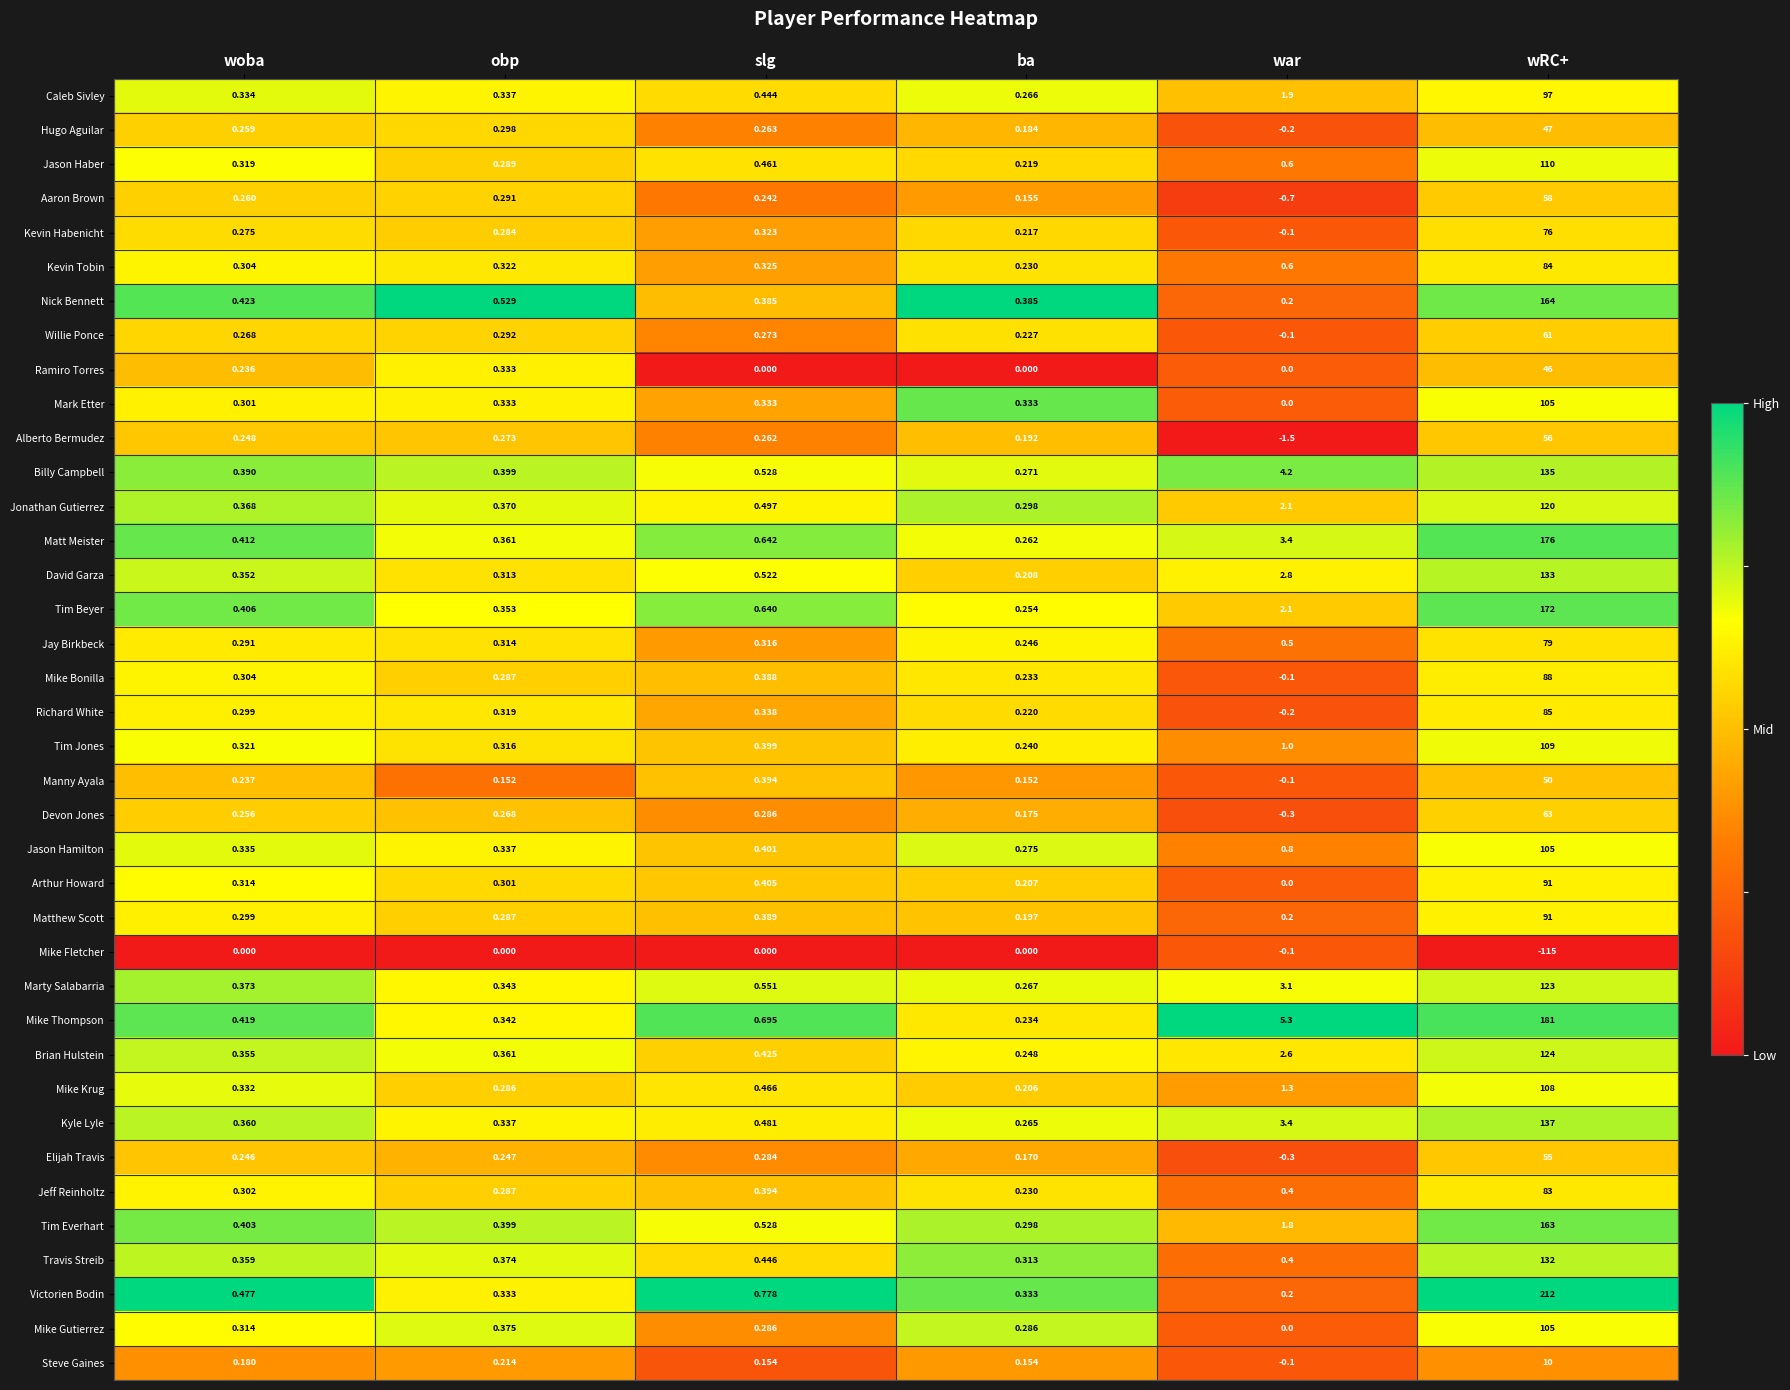

At which label is Matt Meister closest to 88?

war